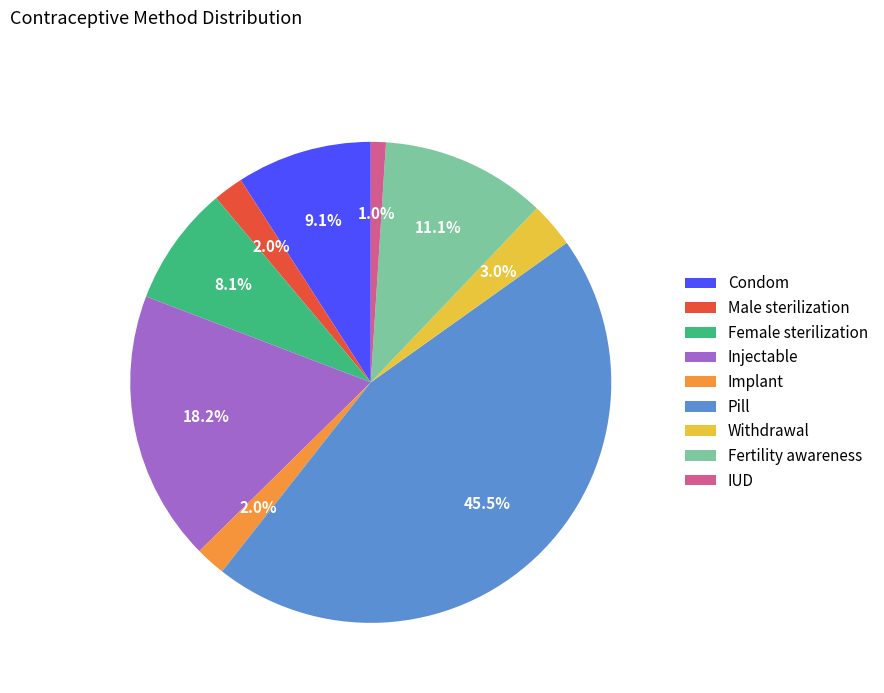

How many slices are in this pie chart?

9